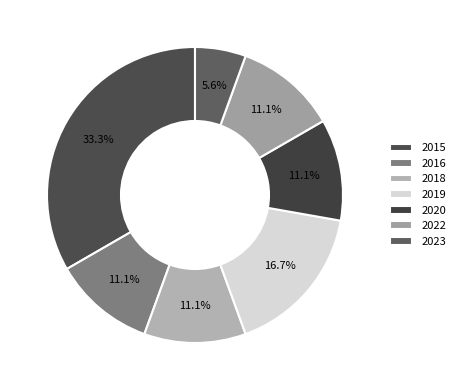

Which slice is the smallest?

2023